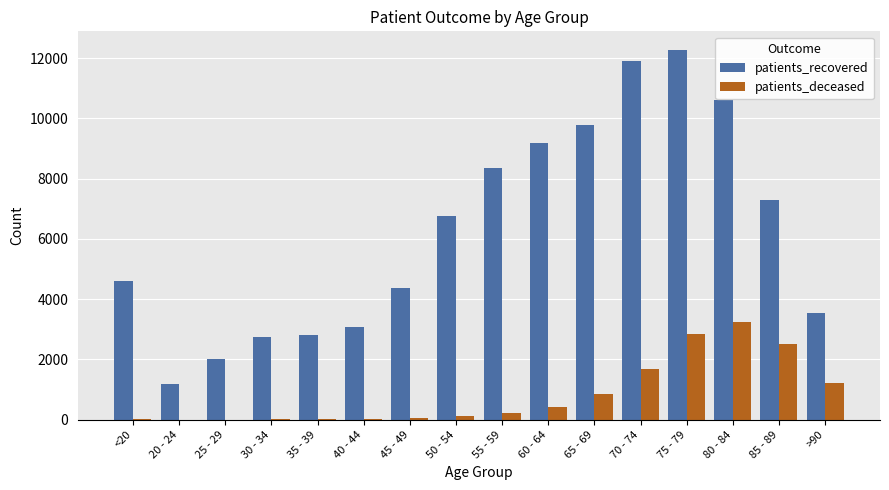

Which category has the highest value across all series?

75 - 79